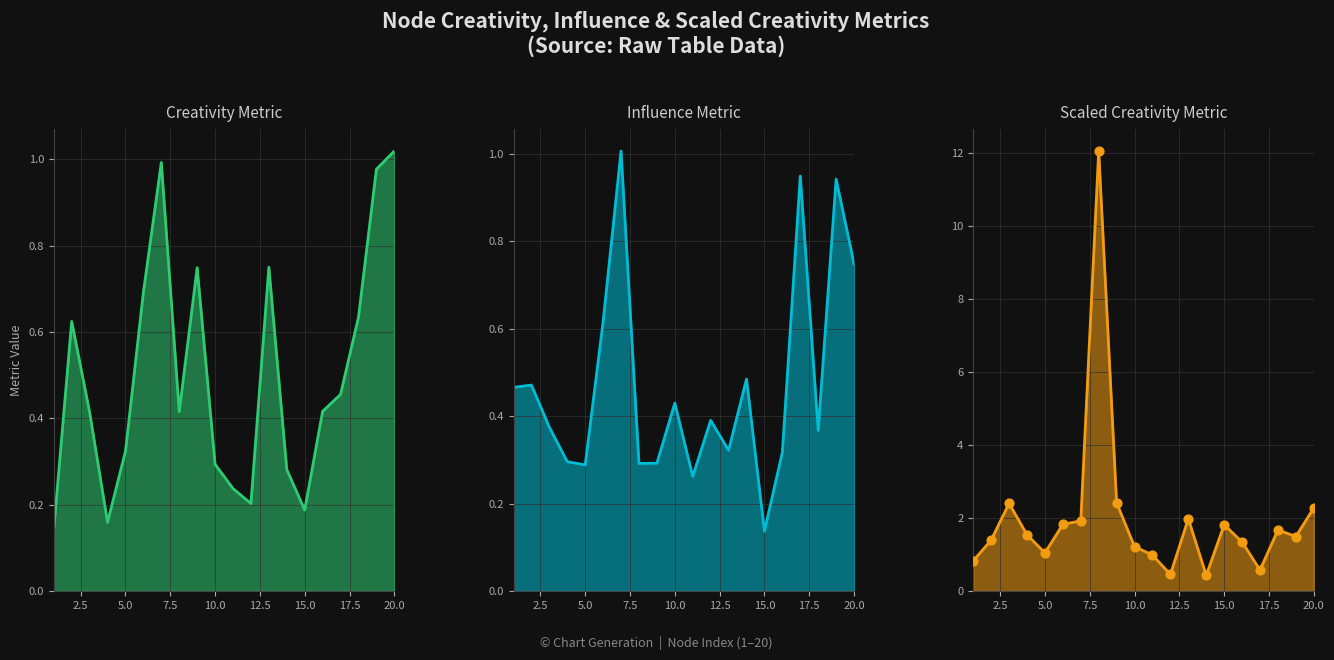

Is the value of scaledcreativitymetric points at 18 greater than the value of influencemetric line at 15.0?

Yes